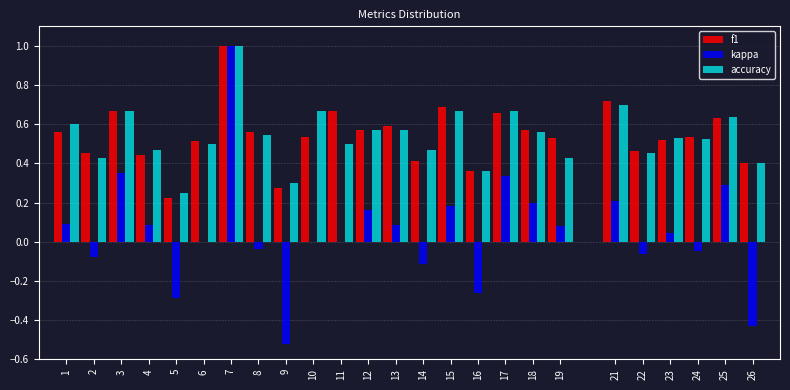

What is the sum of all f1 values?

13.6